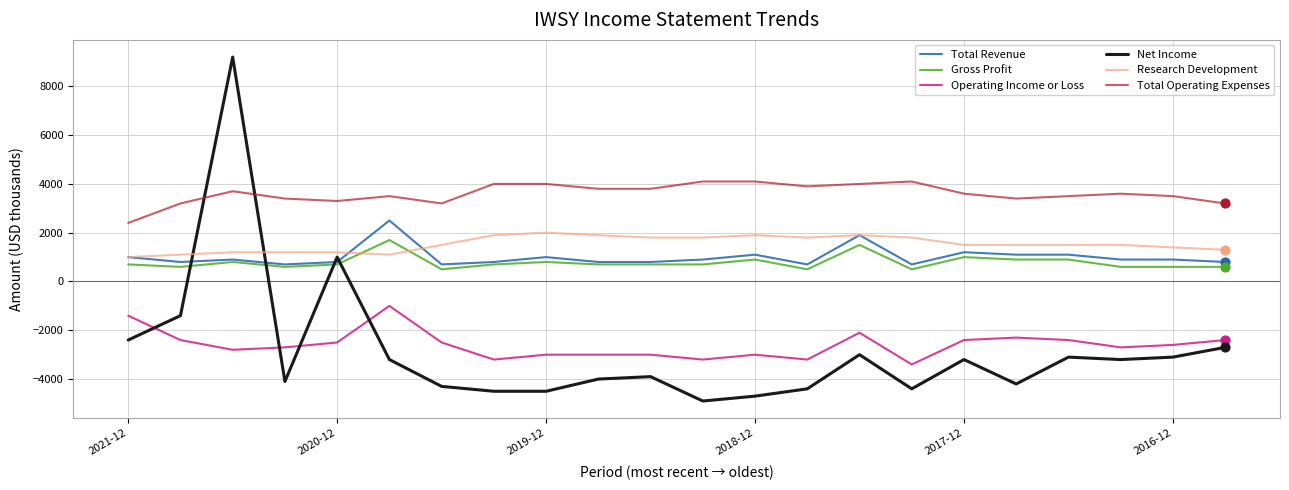

What are all the series names shown in the legend?

Total Revenue, Gross Profit, Operating Income or Loss, Net Income, Research Development, Total Operating Expenses